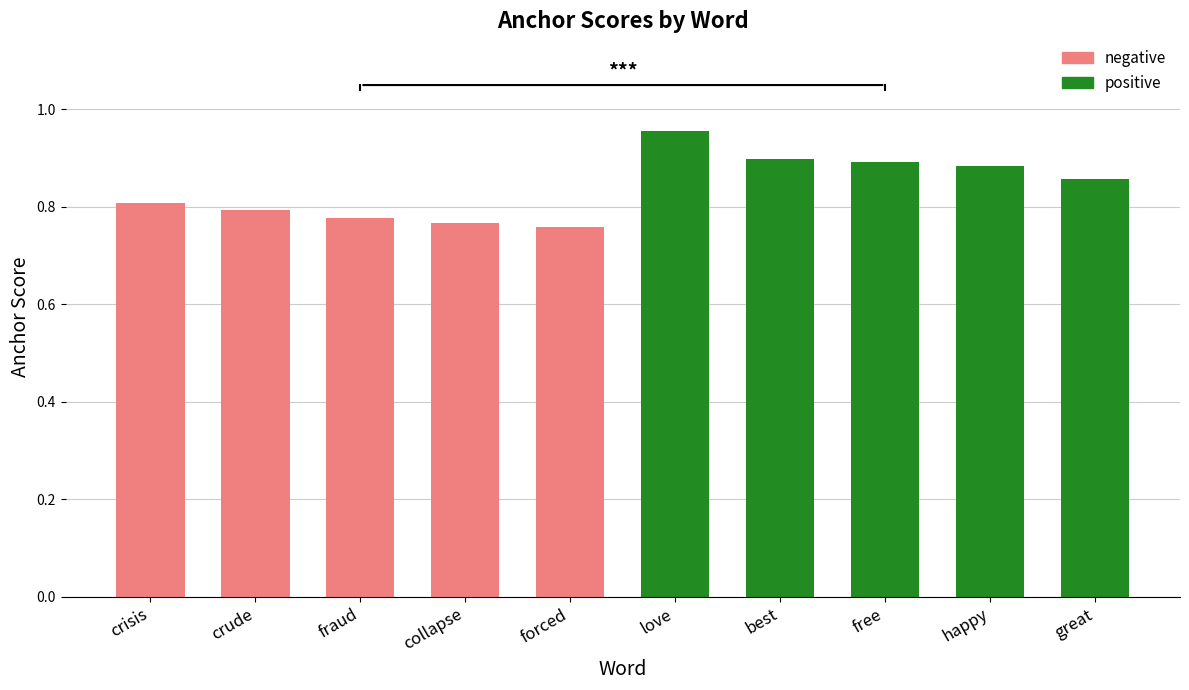

The value at great is 1.3. True or false?

False